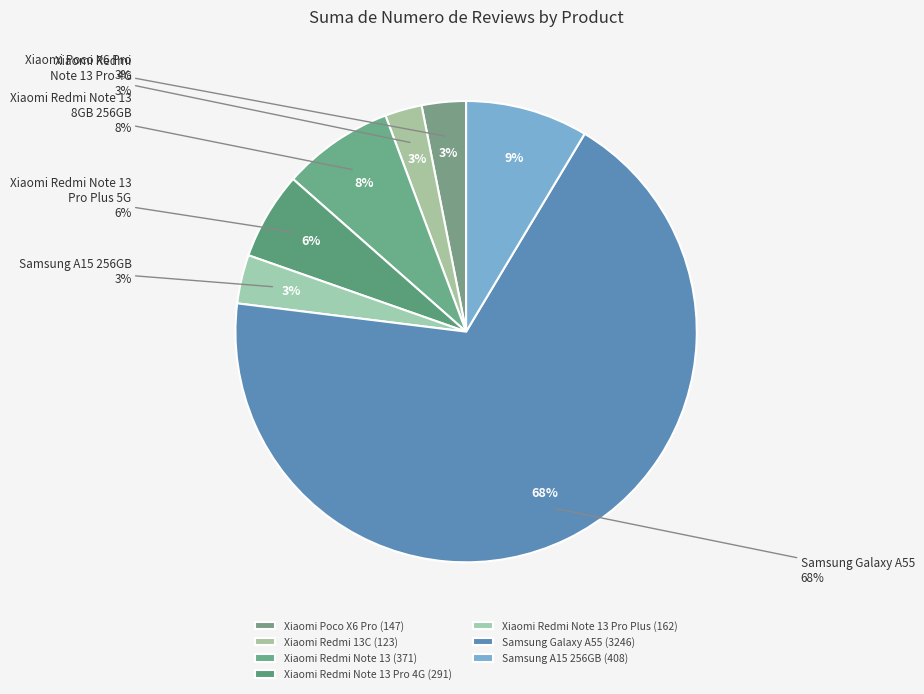

Is the sum of Xiaomi Redmi Note 13 8GB 256GB and Samsung A15 256GB greater than half?

No